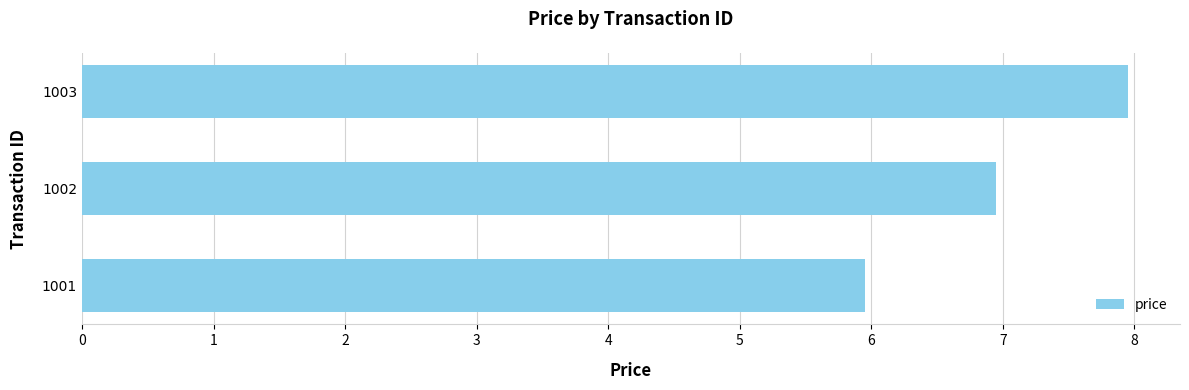

What is the greatest value displayed?

8.0